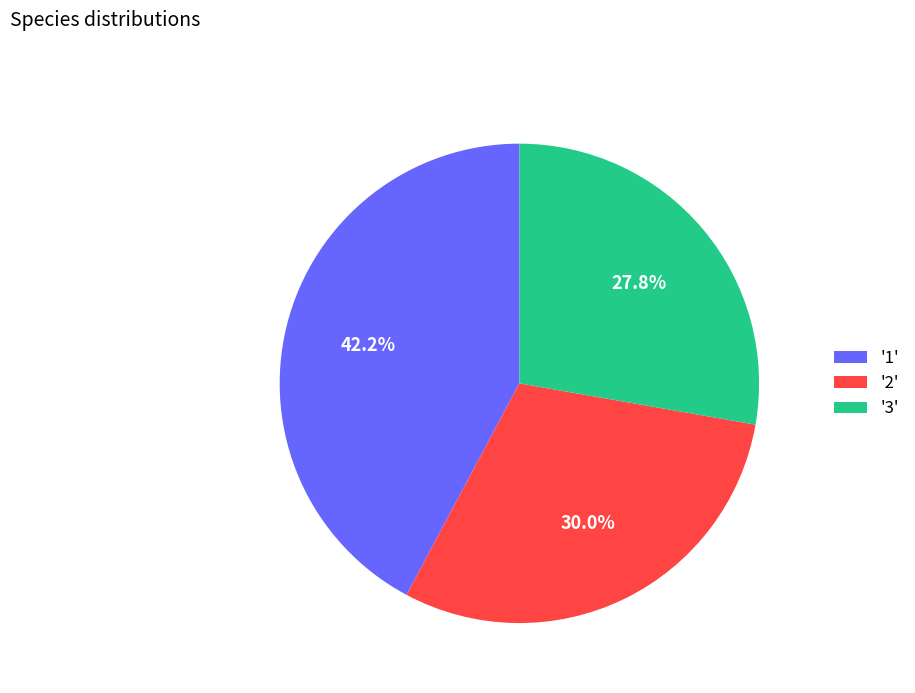

Combined, what portion of the pie is '3' and '1'?

70.0%